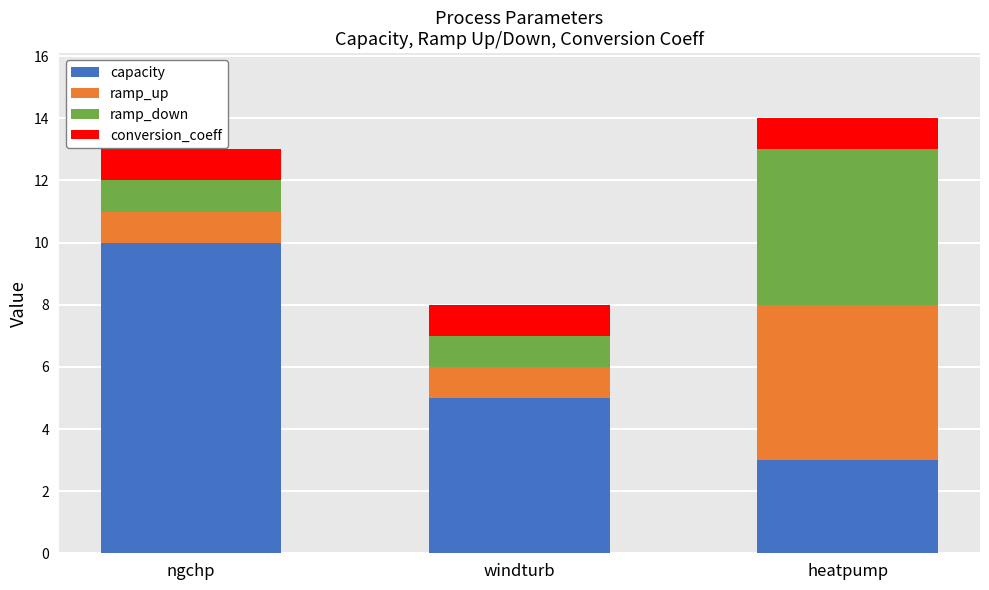

Which category has the highest value in the capacity series?

ngchp